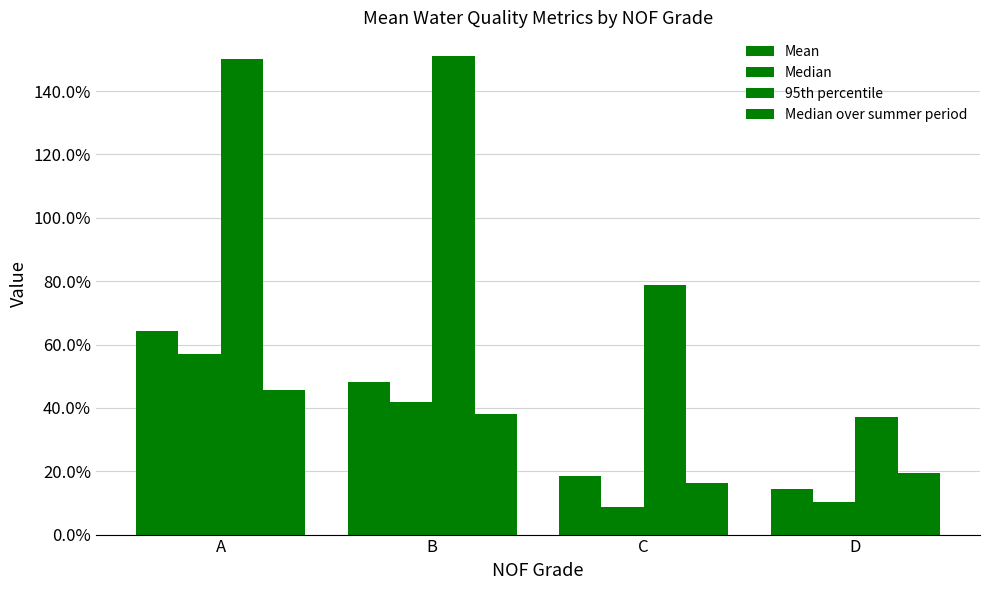

Which category has the highest value in the 95th percentile series?

B